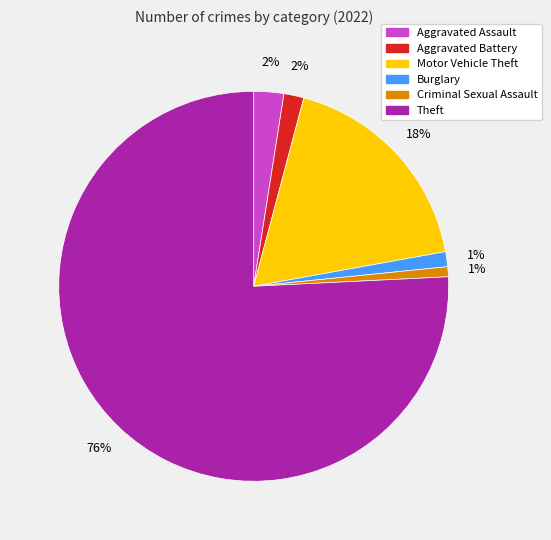

How many segments does this pie chart have?

6